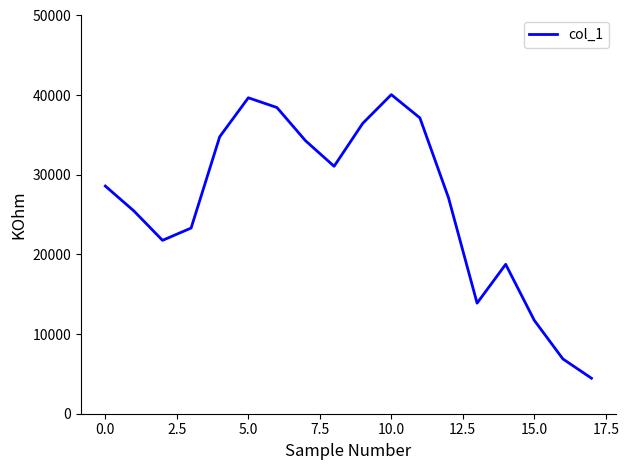

What is the difference between the maximum and minimum values?

35608